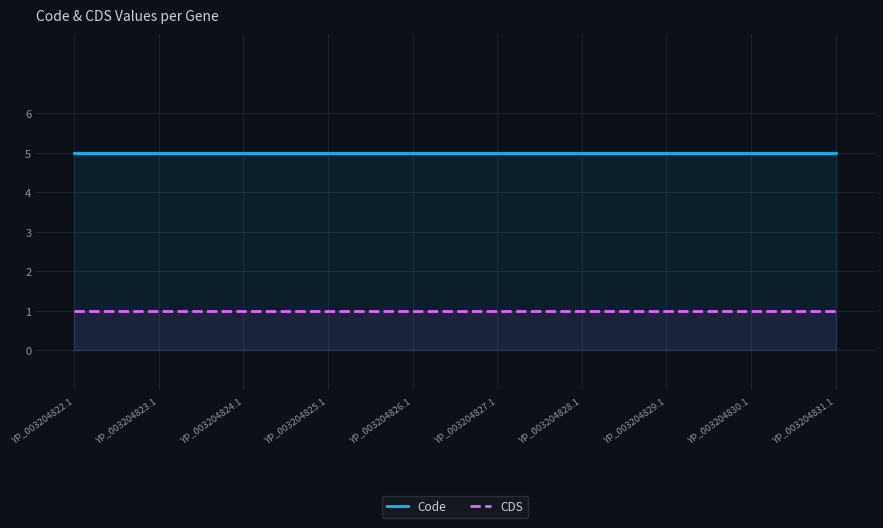

What position from the right is YP_003204826.1?

6